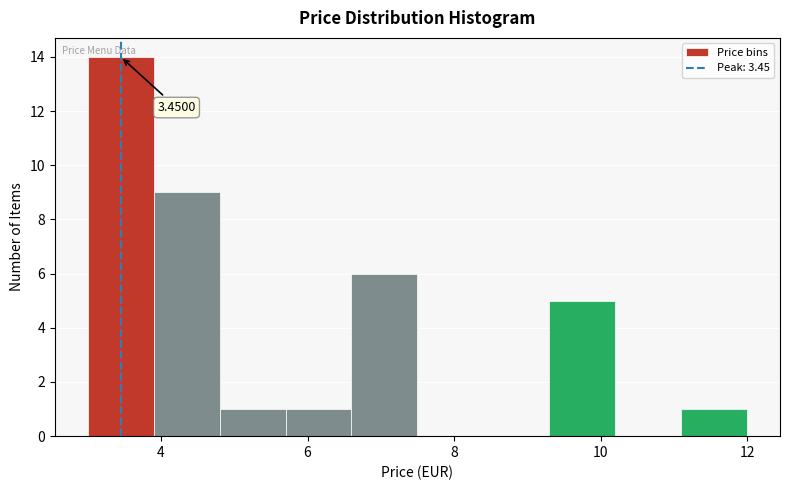

Which range on the x-axis has the tallest bar?

3.0 to 3.9